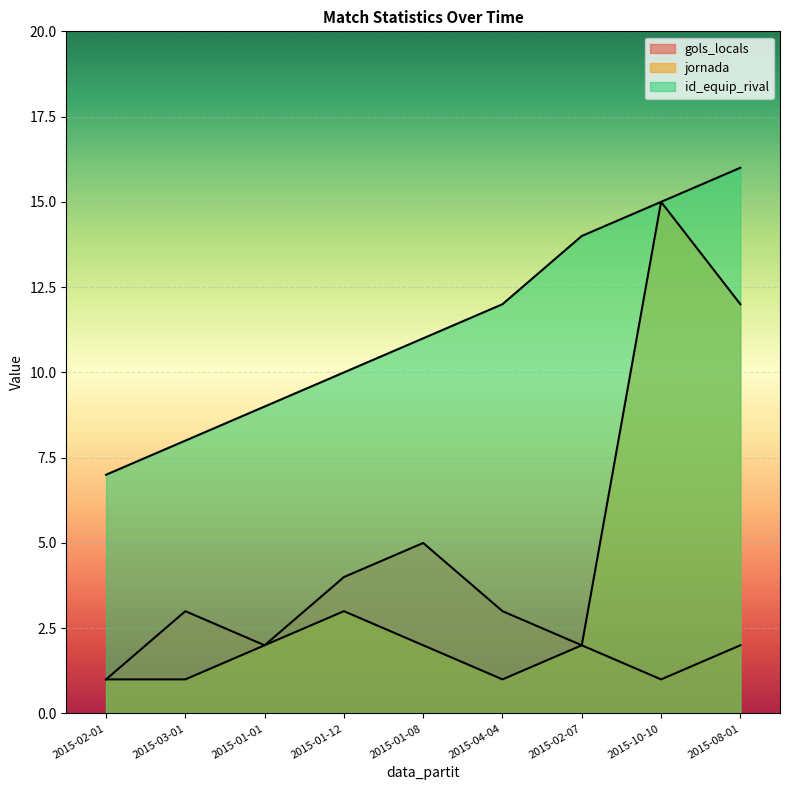

At which category does jornada reach its first local peak?

2015-01-12